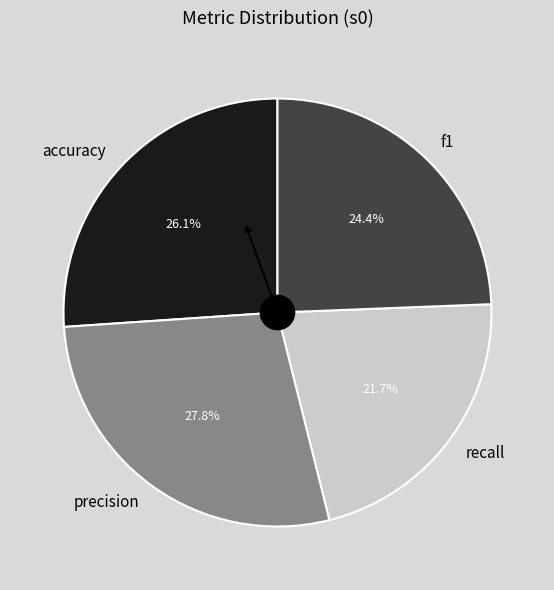

What is the ratio of the value at accuracy to the value at recall?

1.2